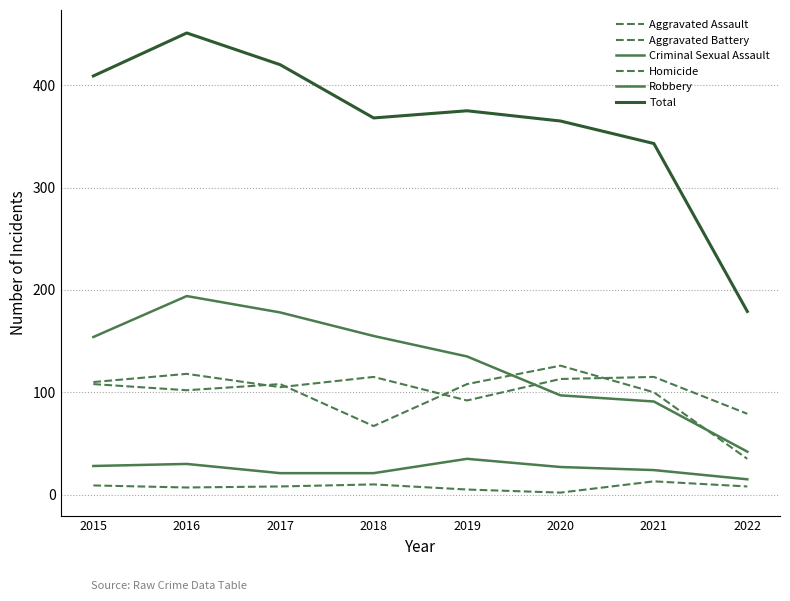

Does the chart display data point markers on the line(s)?

No